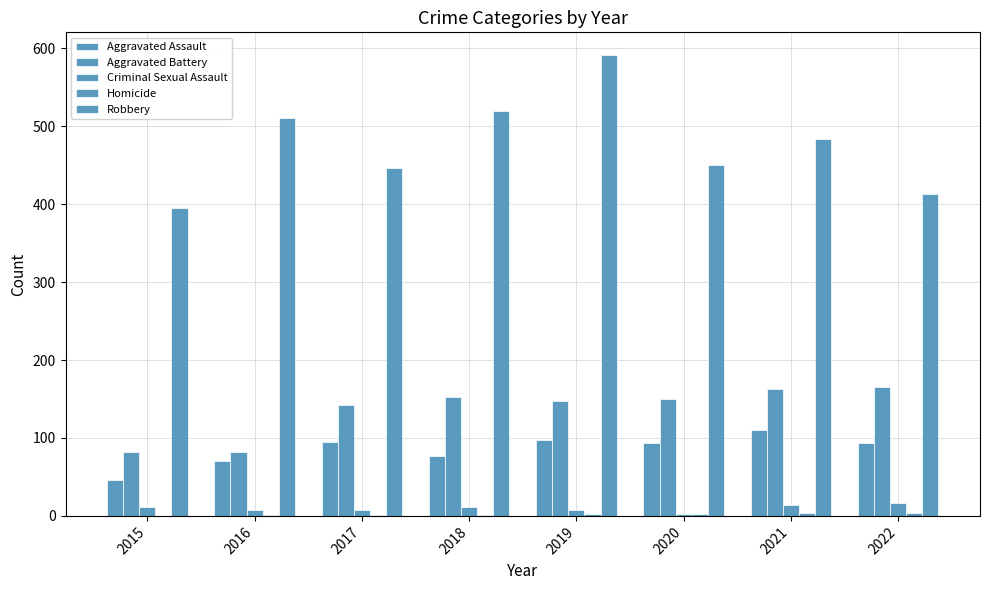

How many categories are shown in the chart?

8